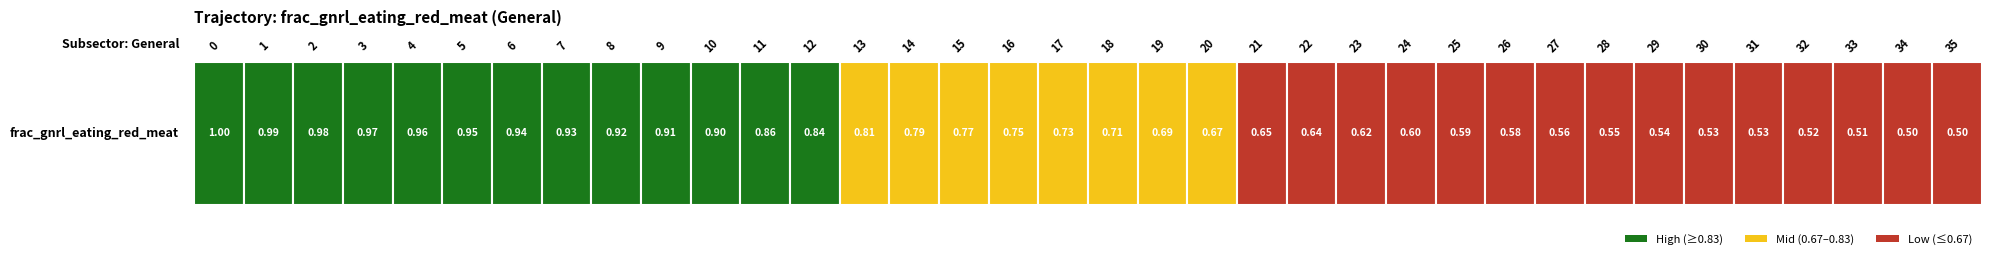

The value at 8 is 0.9. True or false?

True